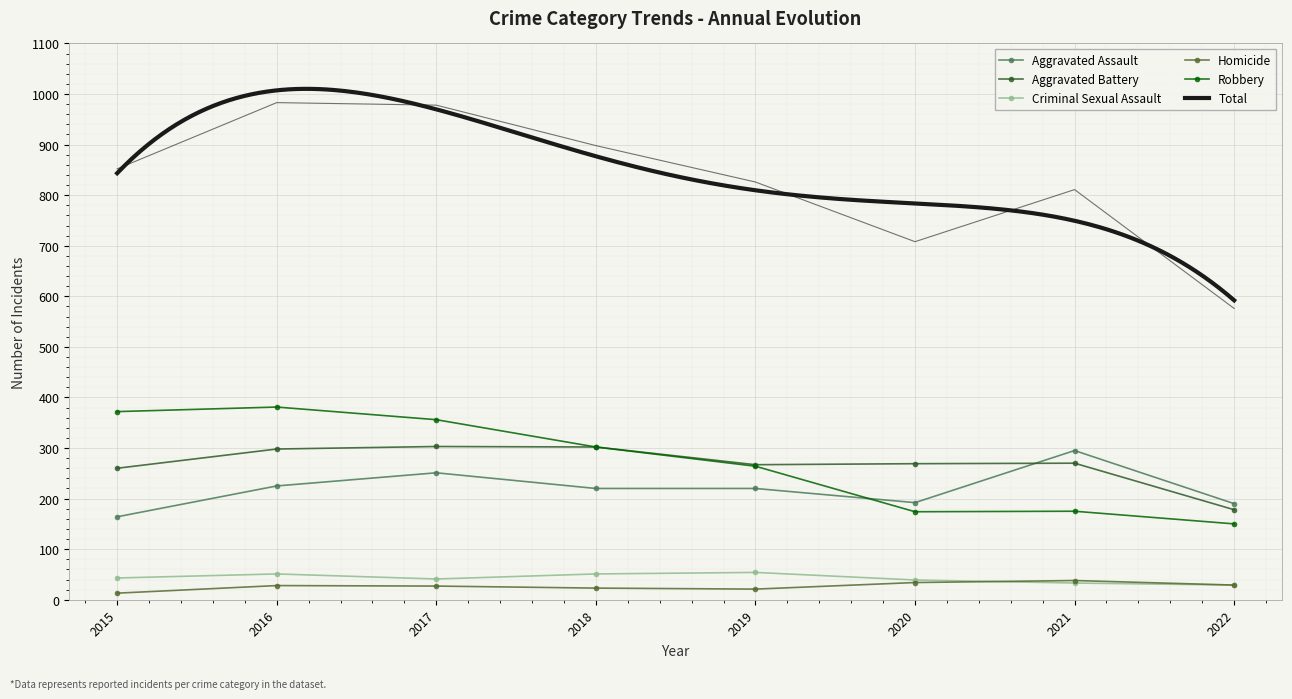

At which label is Aggravated Assault closest to 229?

2016